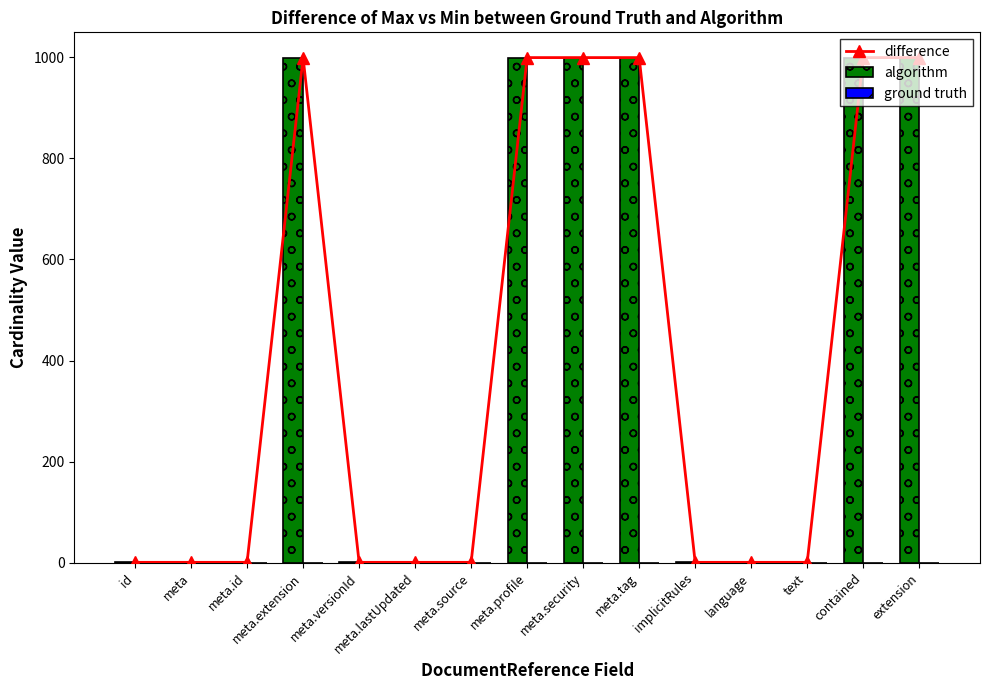

Reading right to left, extract all data points from this chart.

difference: 999	999	1	1	1	999	999	999	1	1	1	999	1	1	1
algorithm: 999	999	1	1	1	999	999	999	1	1	1	999	1	1	1
ground truth: 0	0	0	0	0	0	0	0	0	0	0	0	0	0	0